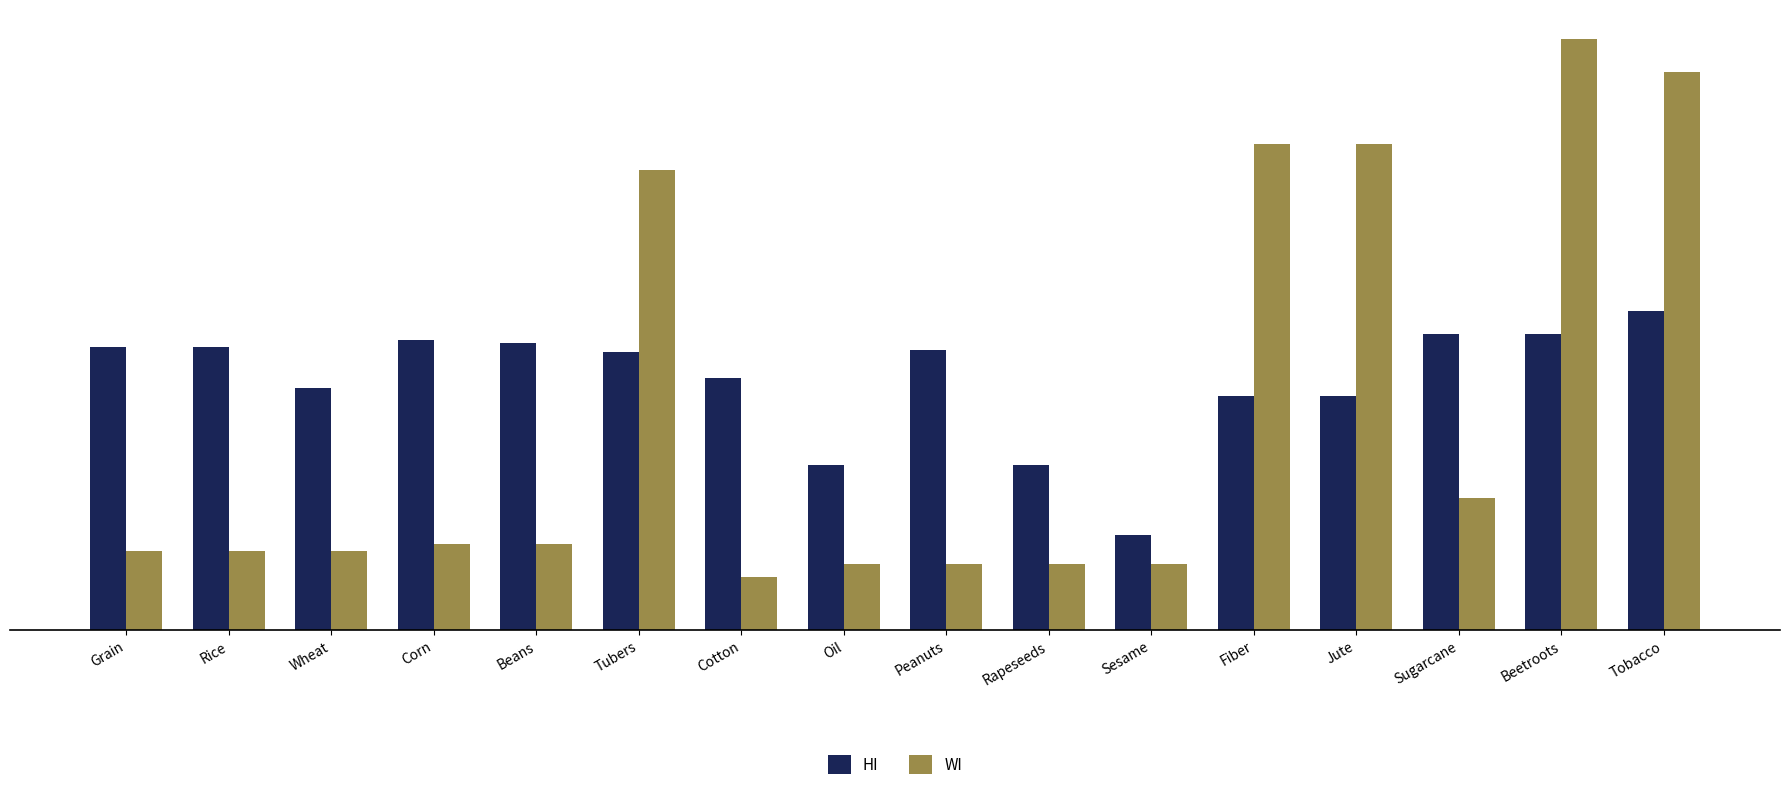

At which label is HI closest to 0?

Sesame